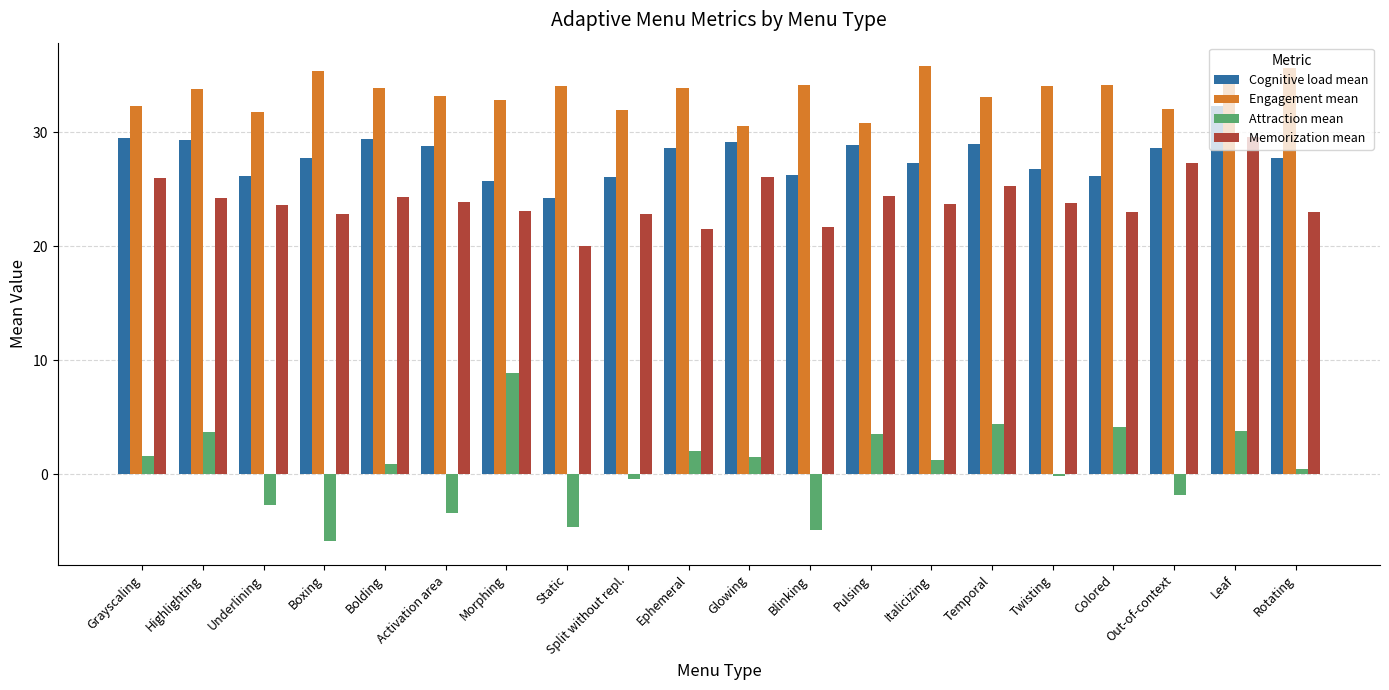

Which series has the widest spread of values?

Attraction mean